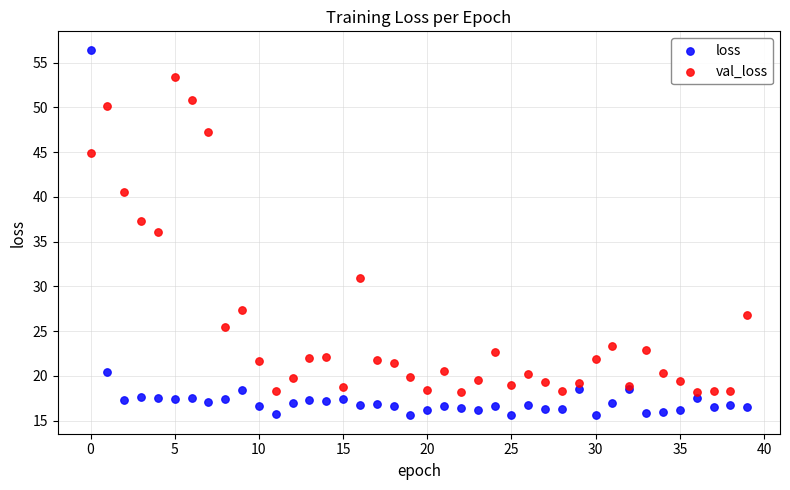

In the val_loss series, what Y value is closest to 35?

36.0